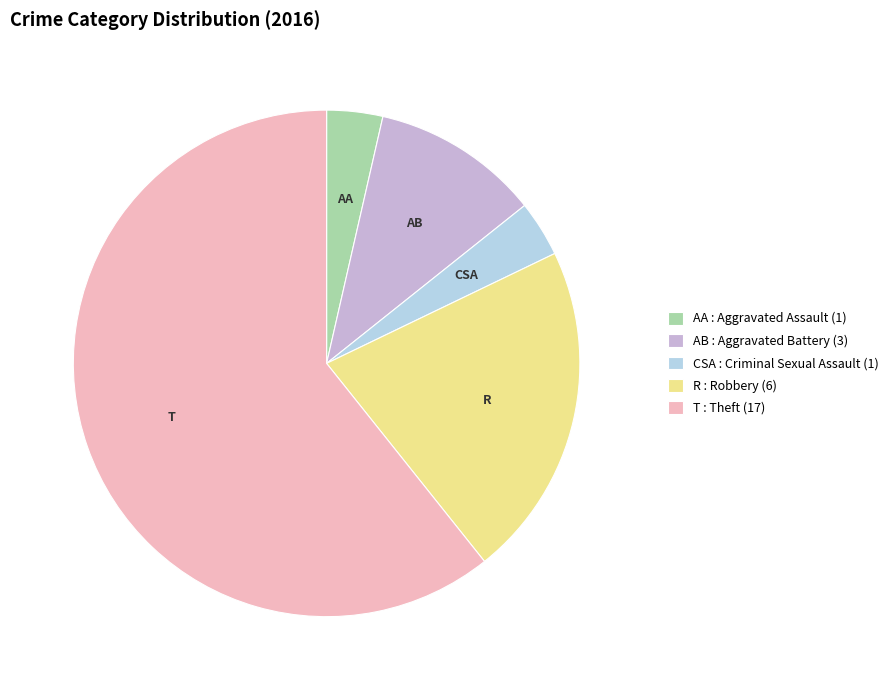

Which category has the biggest portion of the pie?

T : Theft (17)